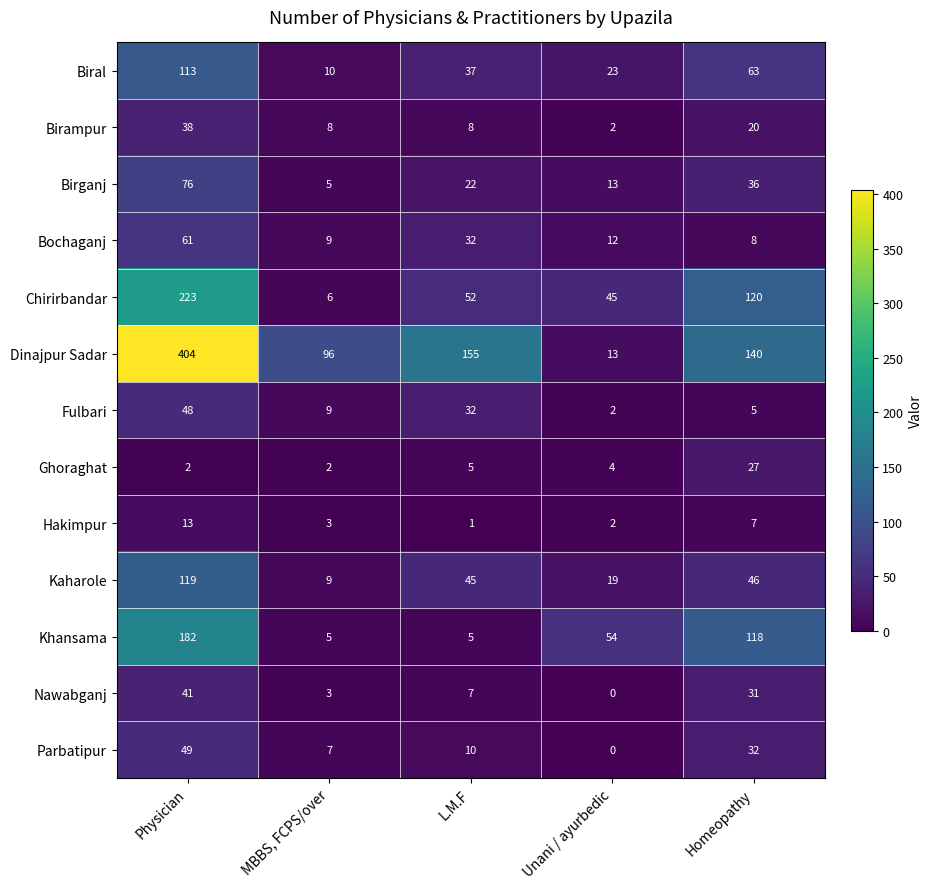

What is the difference between the highest and lowest values at L.M.F?

154